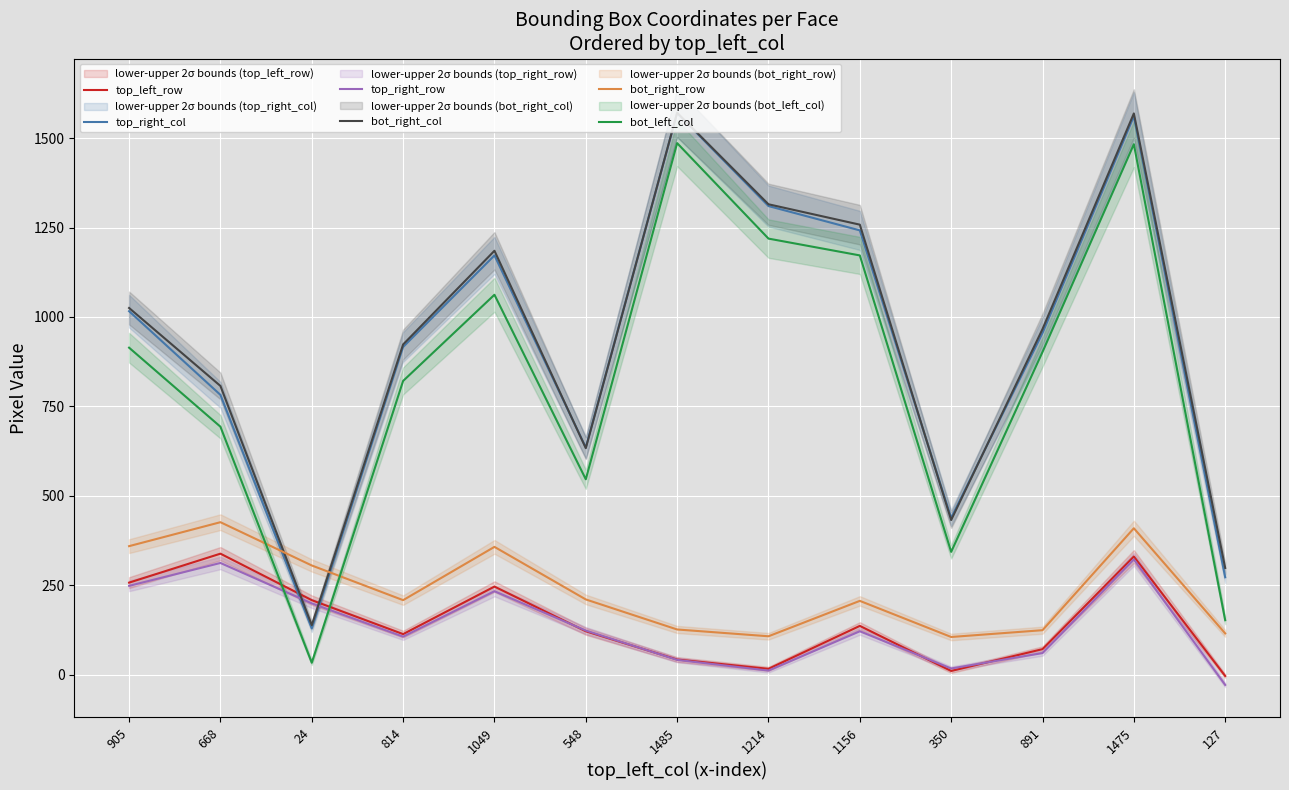

Reading right to left, list all the values displayed in this chart.

top_left_row: 127=-4	1475=330	891=71	350=10	1156=136	1214=16	1485=42	548=121	1049=246	814=113	24=208	668=338	905=257
top_right_col: 127=272	1475=1561	891=955	350=438	1156=1242	1214=1310	1485=1570	548=635	1049=1172	814=916	24=129	668=782	905=1016
top_right_row: 127=-29	1475=322	891=60	350=17	1156=121	1214=11	1485=41	548=123	1049=233	814=106	24=199	668=312	905=248
bot_right_col: 127=298	1475=1569	891=966	350=432	1156=1258	1214=1315	1485=1571	548=633	1049=1185	814=923	24=138	668=807	905=1025
bot_right_row: 127=115	1475=409	891=124	350=105	1156=206	1214=107	1485=126	548=210	1049=357	814=208	24=305	668=426	905=359
bot_left_col: 127=152	1475=1483	891=902	350=343	1156=1172	1214=1219	1485=1486	548=546	1049=1062	814=821	24=33	668=693	905=914